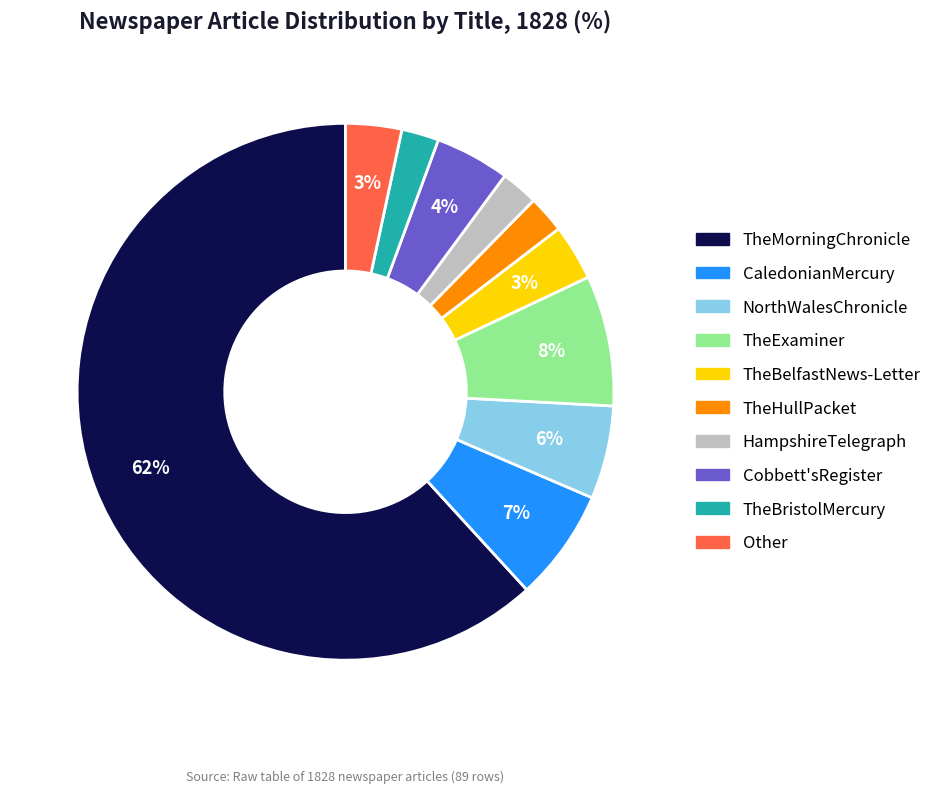

Which has a higher value, TheBelfastNews-Letter or TheMorningChronicle?

TheMorningChronicle